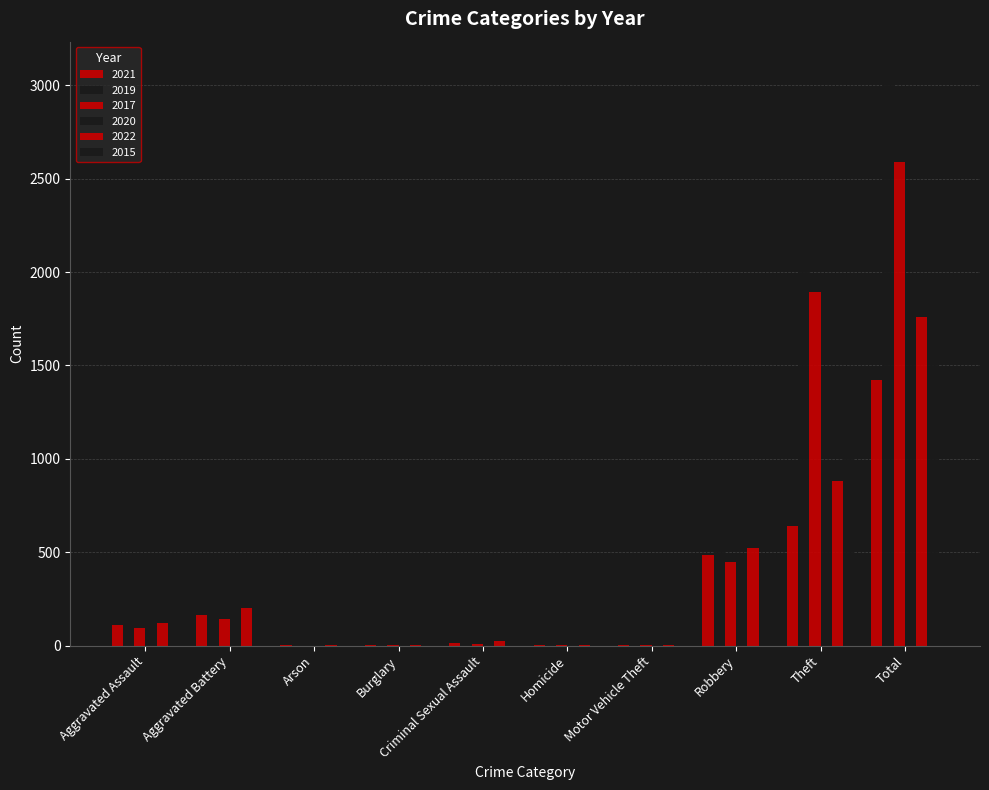

Are the bars horizontal?

No